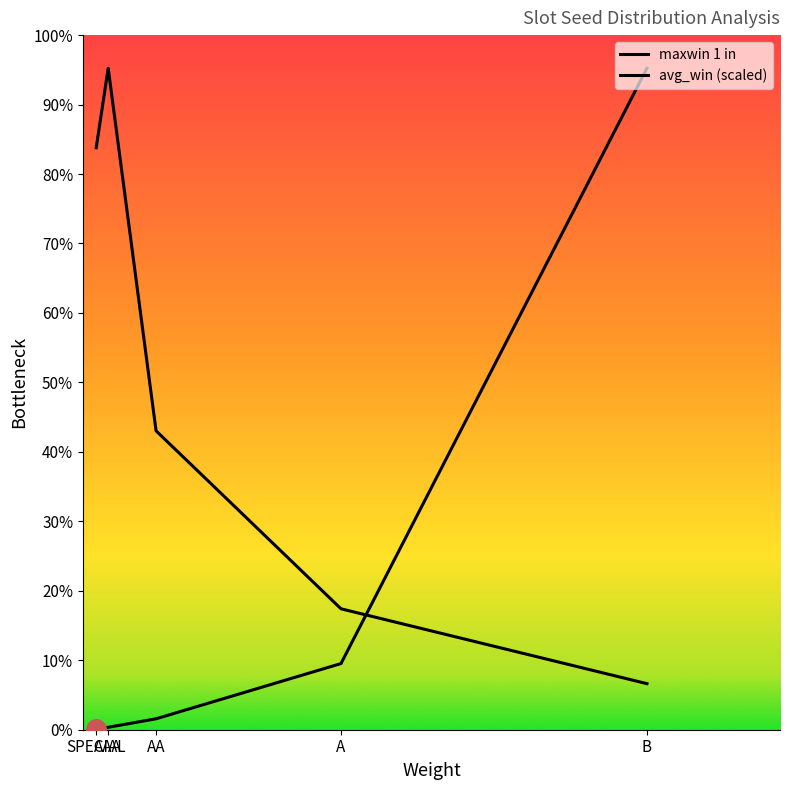

True or false: maxwin 1 in has a value of 917.4 at AAA.

True